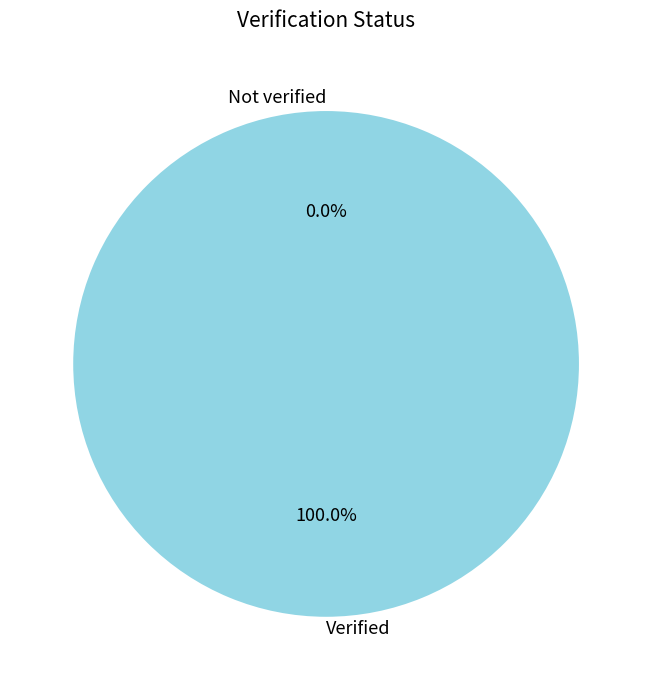

What percentage do Not verified and Verified together represent?

100.0%